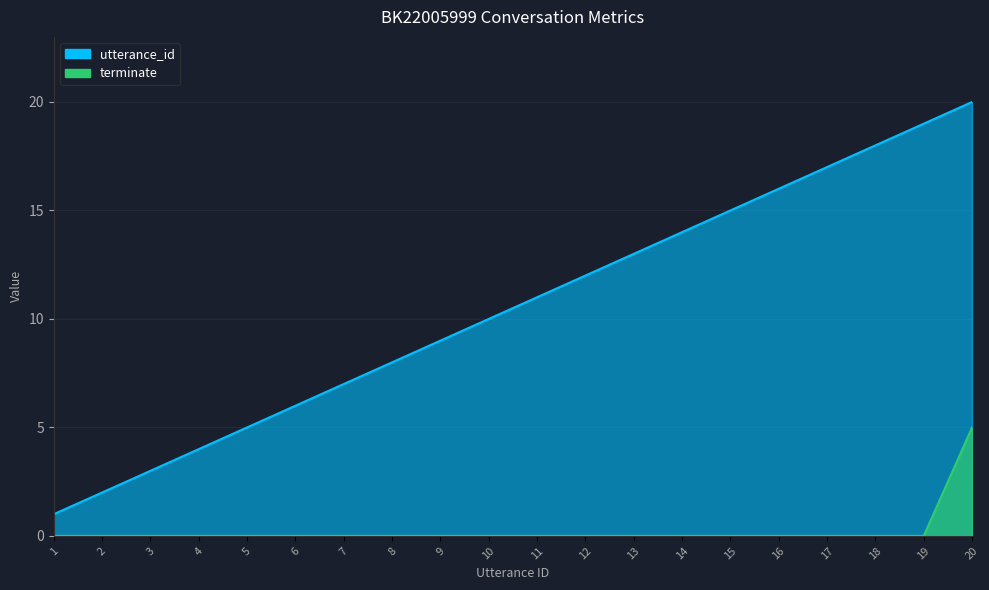

Count the number of categories in the chart.

20